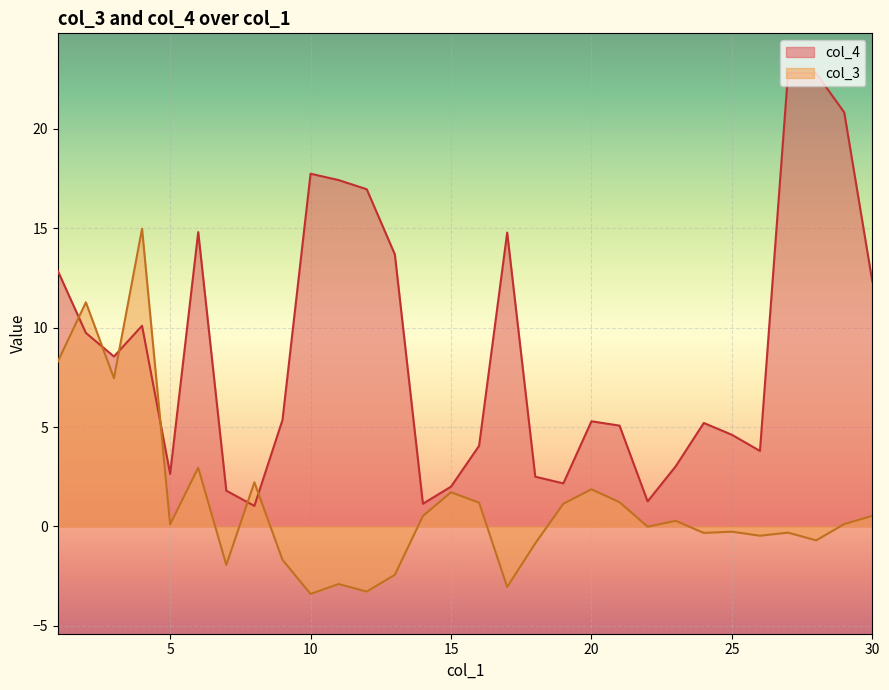

How many positive values does the col_3 series have?

16